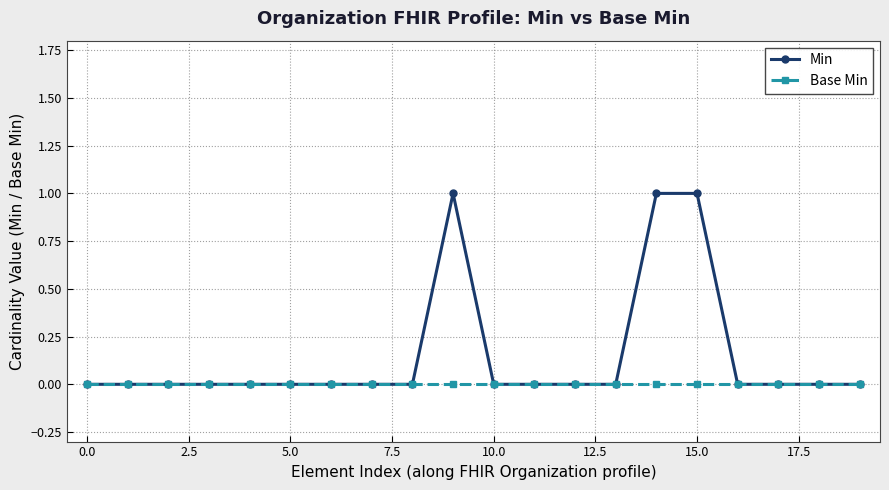

Rank the series by their average value, from highest to lowest.

Min, Base Min